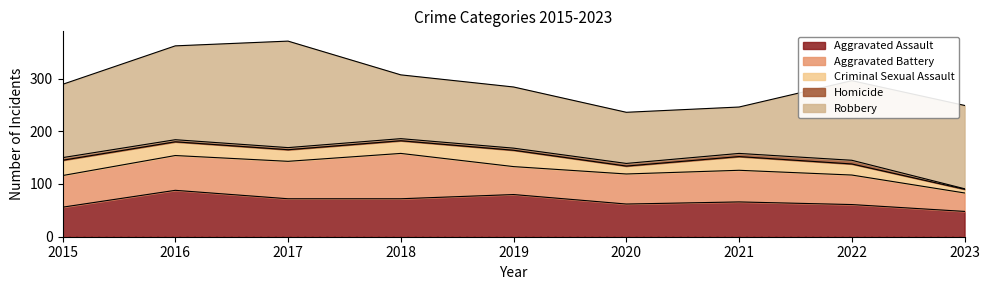

Reading left to right, list all the values displayed in this chart.

Aggravated Assault: 2015=56	2016=88	2017=72	2018=72	2019=80	2020=62	2021=66	2022=61	2023=48
Aggravated Battery: 2015=60	2016=66	2017=71	2018=86	2019=53	2020=57	2021=60	2022=56	2023=35
Criminal Sexual Assault: 2015=29	2016=26	2017=22	2018=24	2019=31	2020=15	2021=26	2022=21	2023=7
Homicide: 2015=5	2016=4	2017=4	2018=4	2019=4	2020=5	2021=6	2022=7	2023=1
Robbery: 2015=139	2016=178	2017=202	2018=121	2019=116	2020=97	2021=88	2022=151	2023=158